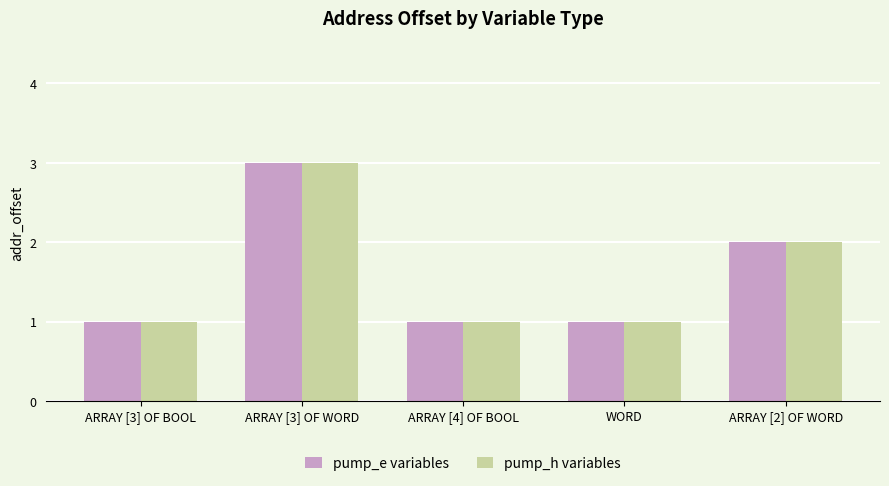

What is the value of the pump_h variables bar at the 3rd from the left?

1